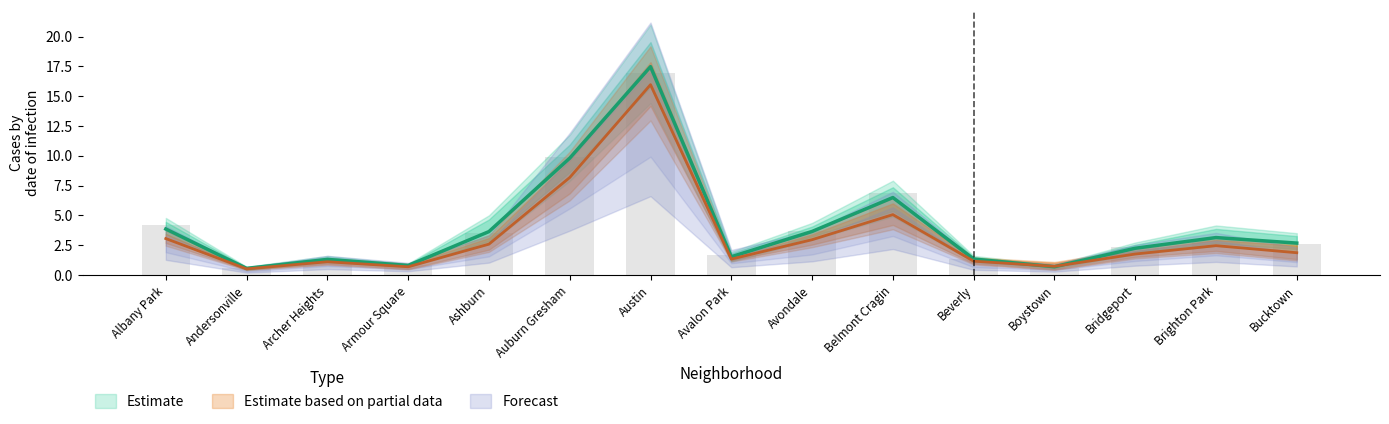

What is the label of the 3rd bar from the left?

Archer Heights